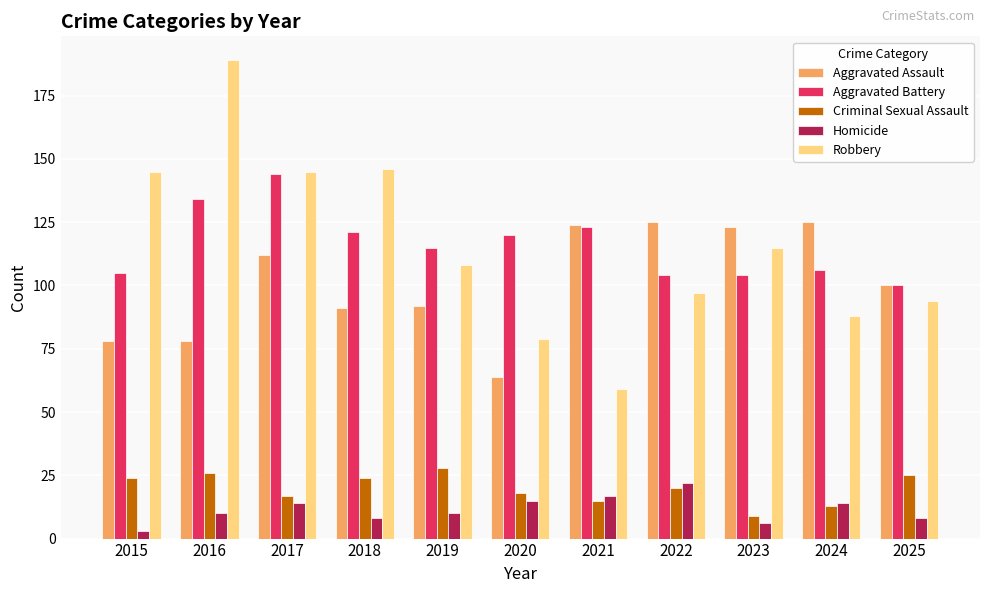

How many bars are there in total?

55